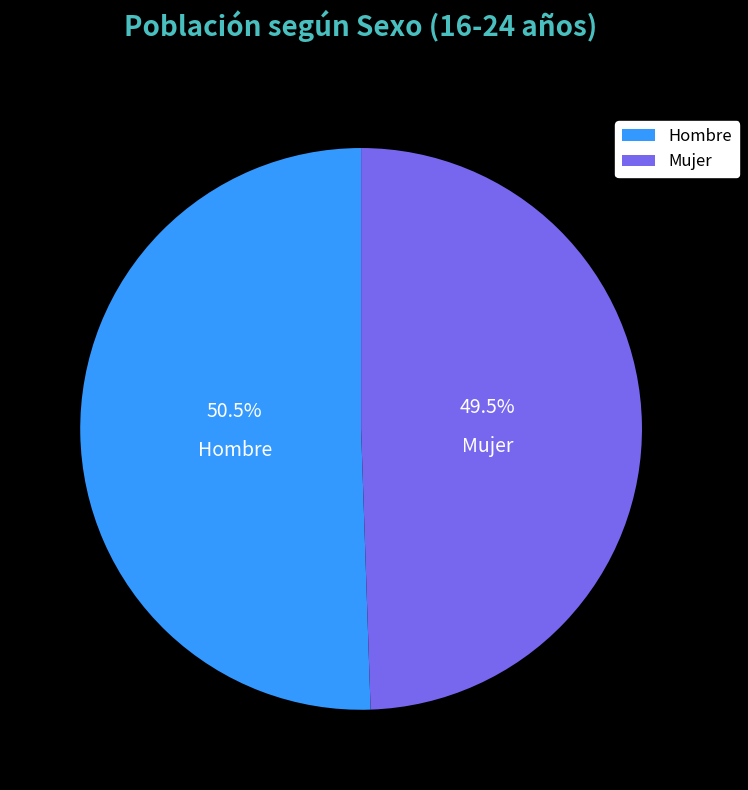

Is there a majority slice in this chart?

Yes